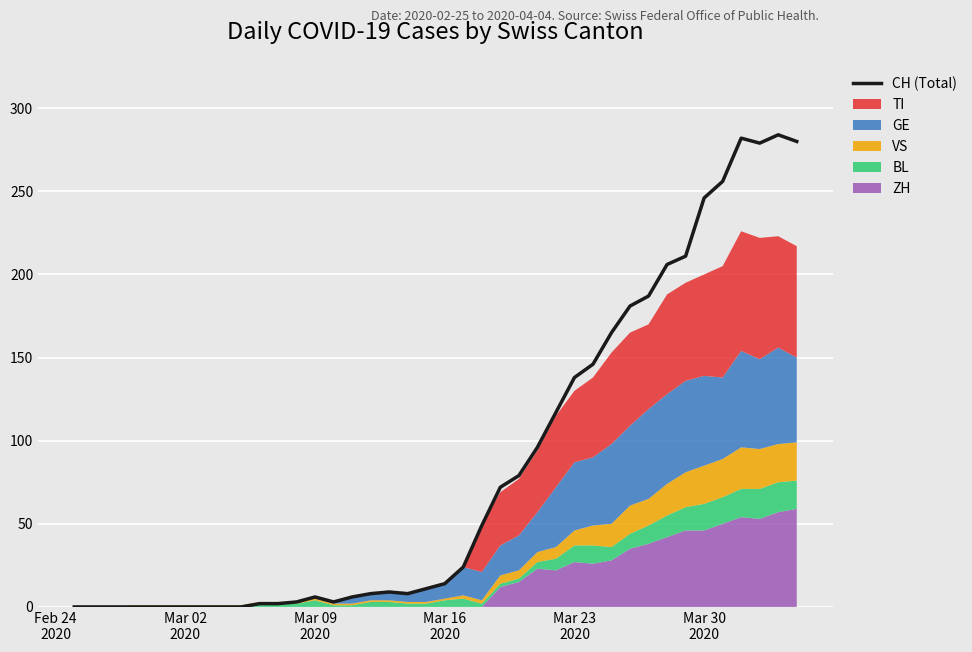

Does the chart display data point markers on the line(s)?

No